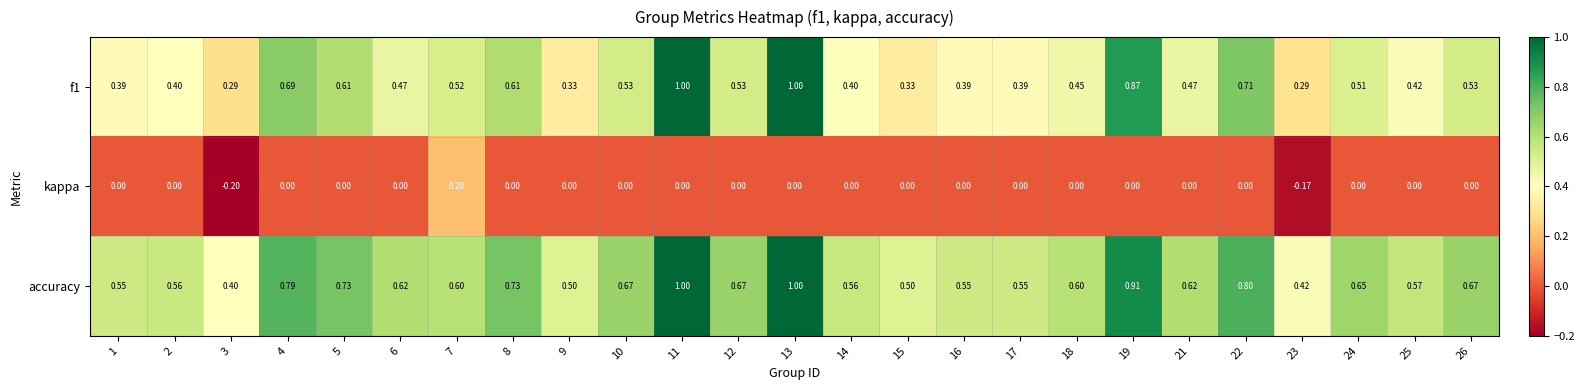

Which series has the largest total across all categories?

accuracy